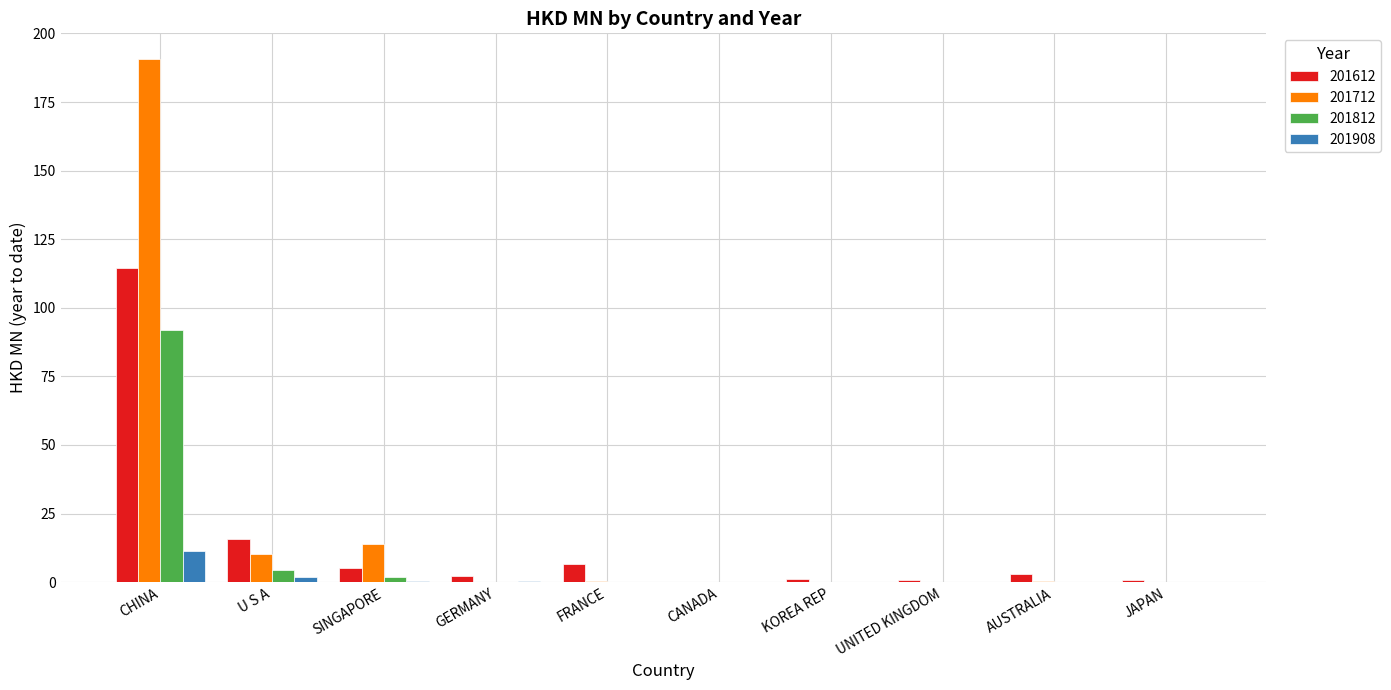

True or false: 201612 has a value of 6.7 at FRANCE.

True